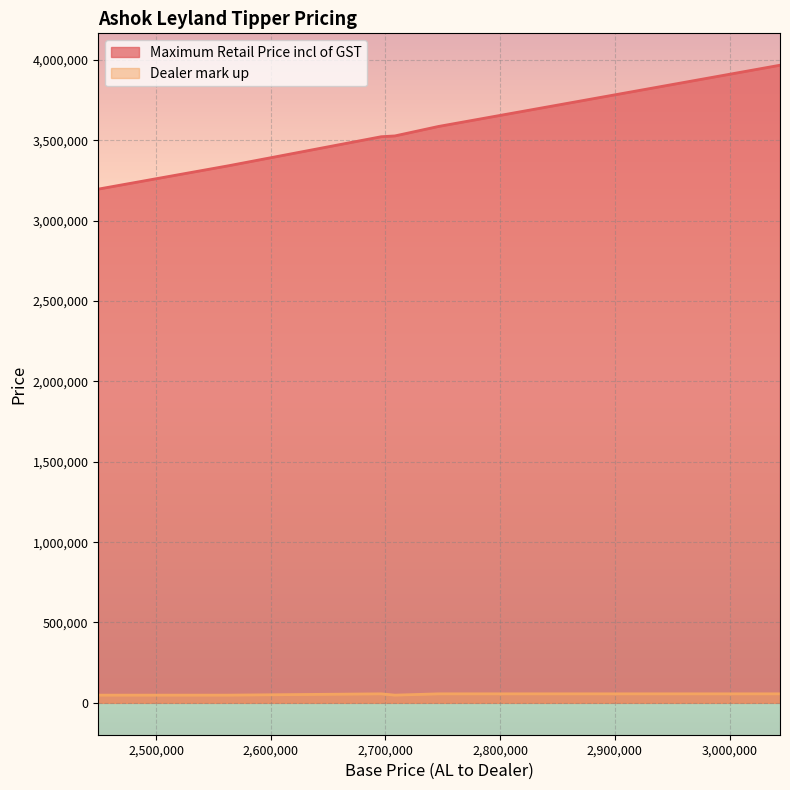

The value of Dealer mark up at 5 is 56000. True or false?

True